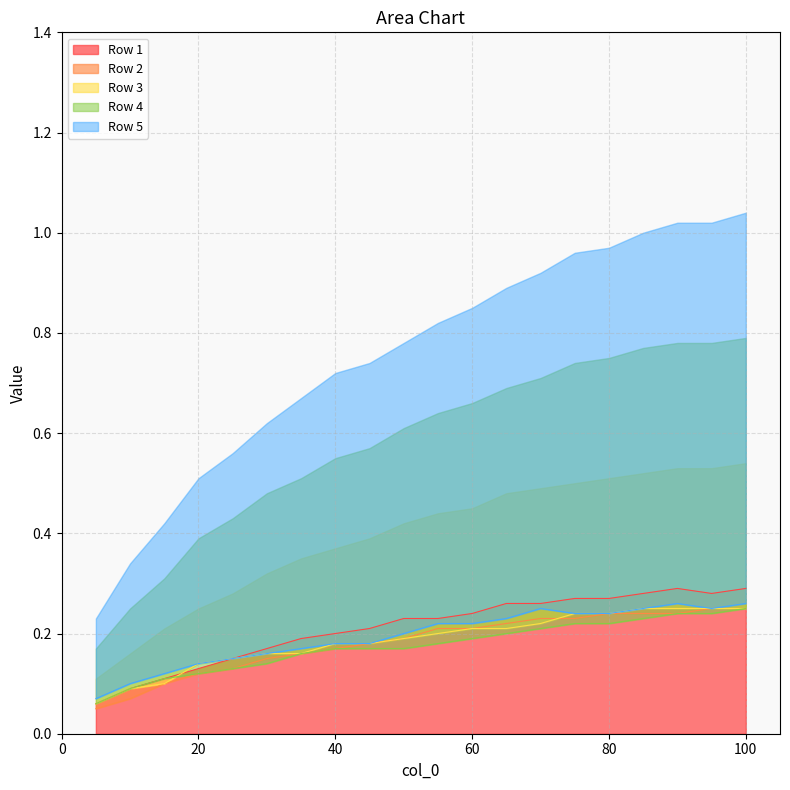

The Row 1 series shows 0.0 at 20. True or false?

False